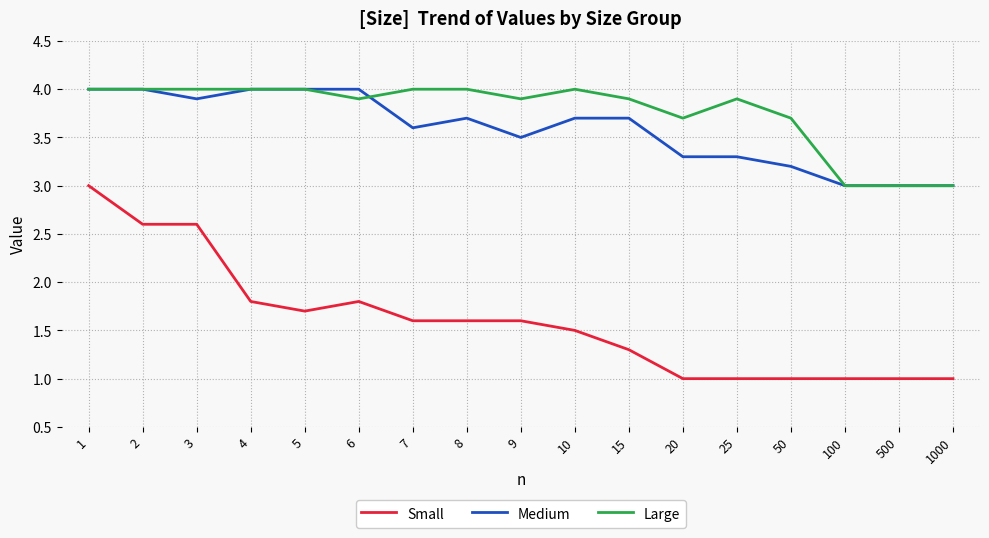

True or false: Small and Medium intersect in this chart.

False